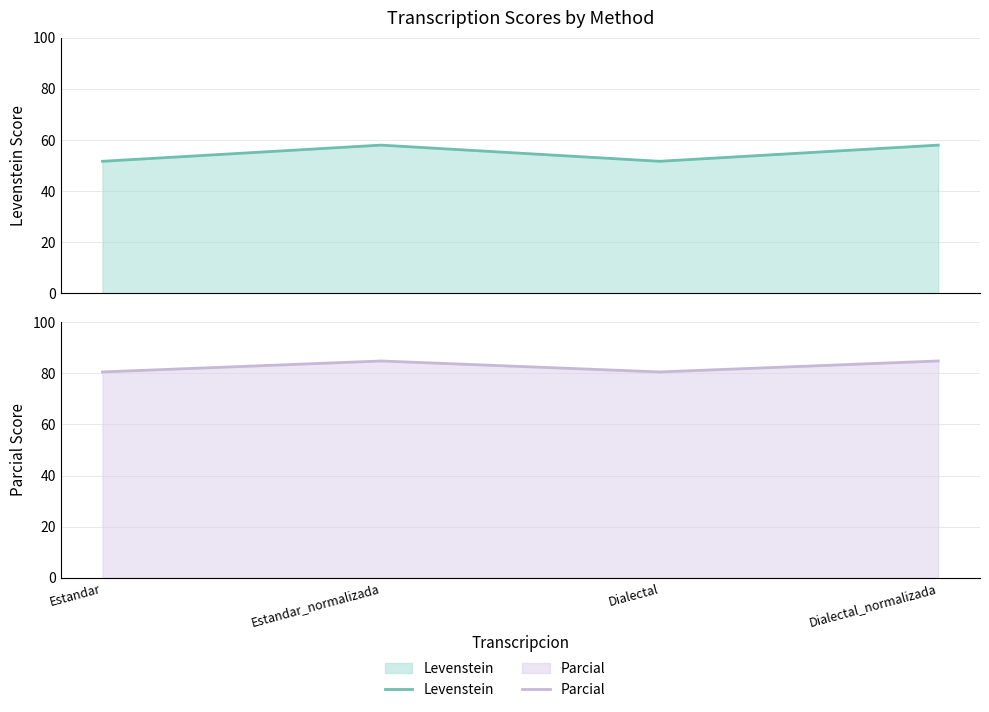

In Parcial, how many points are higher than both neighbors (excluding endpoints)?

1